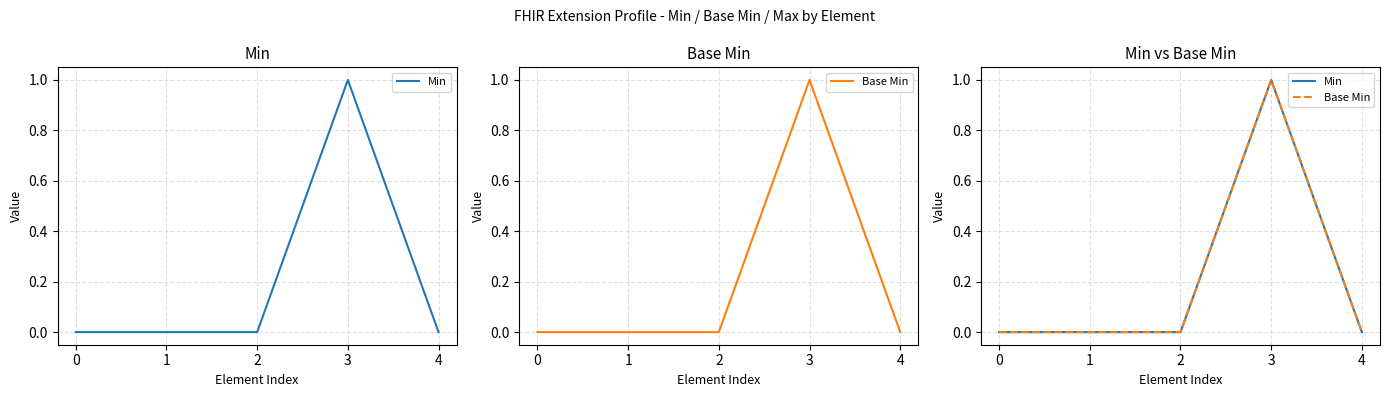

True or false: Base Min has a value of -1 at 0.

False